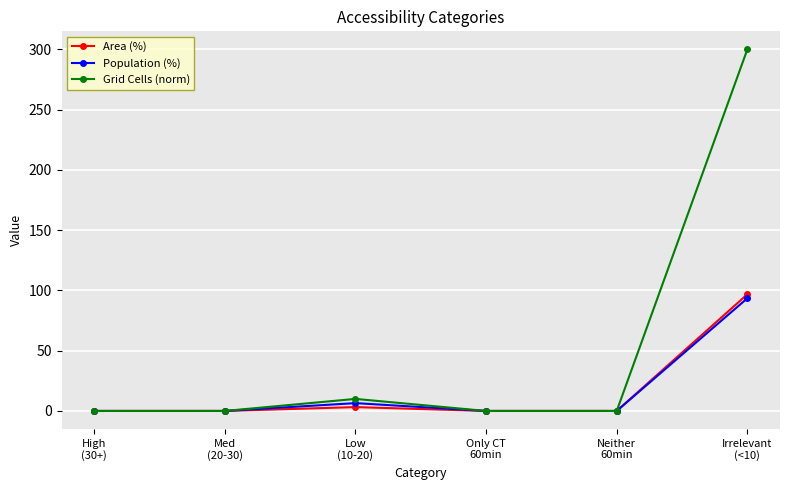

The Population (%) series shows 52.8 at Only CT
60min. True or false?

False